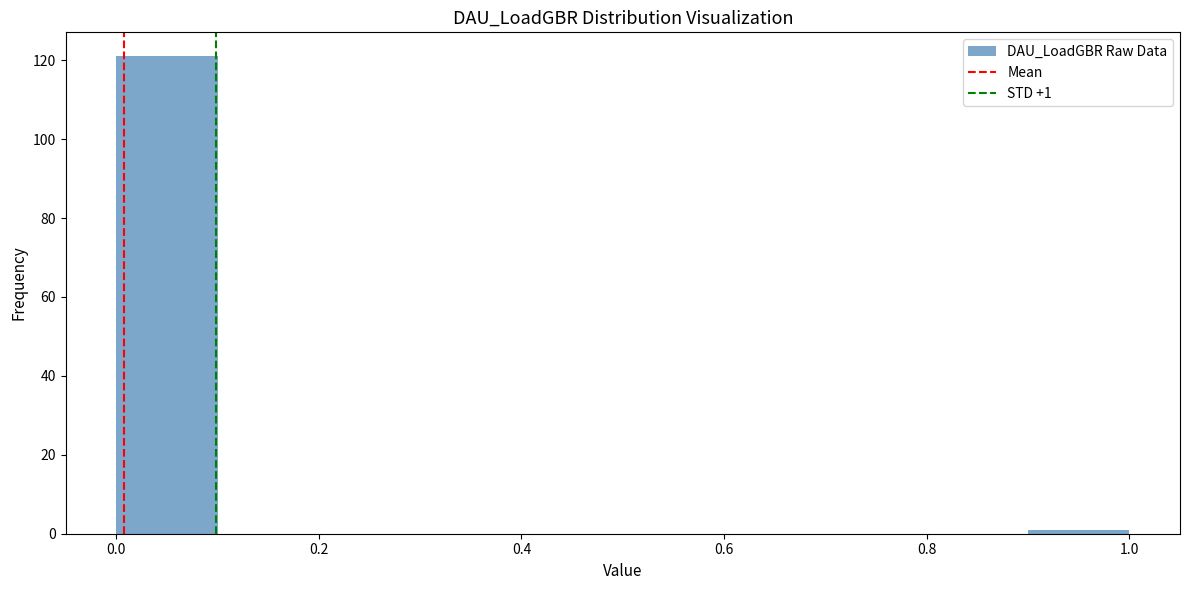

Which range on the x-axis has the tallest bar?

0.0 to 0.1